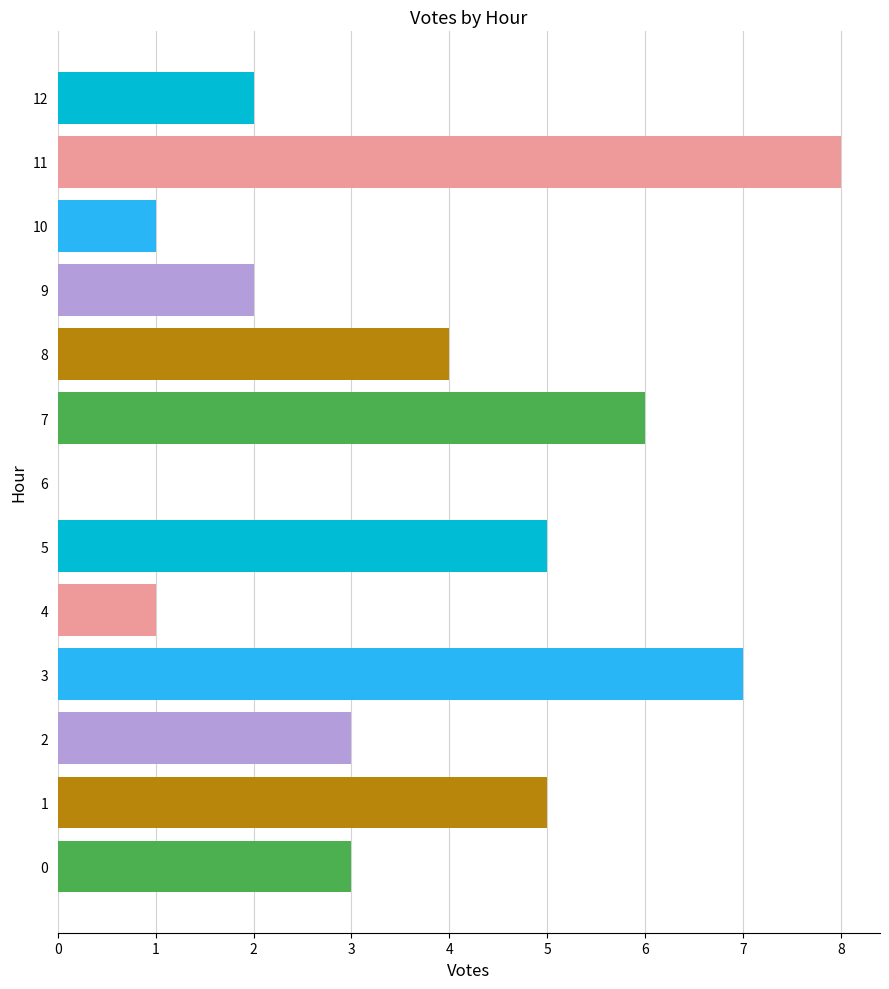

Count the values in the range 2 to 5.

7